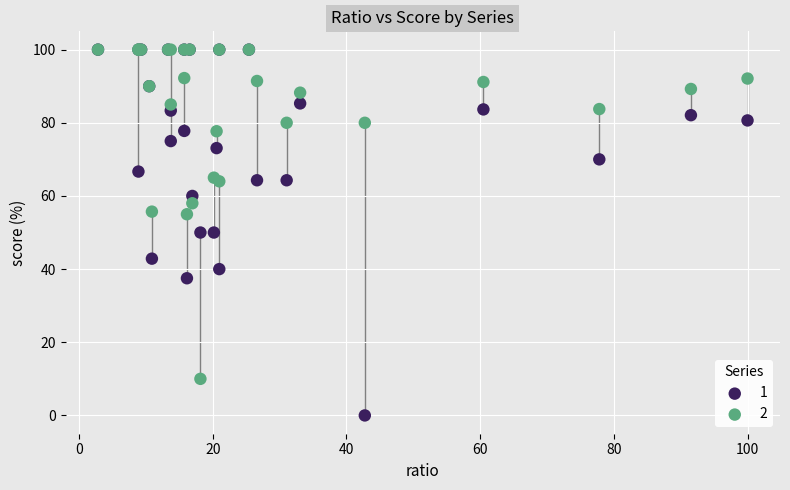

What are all the series names shown in the legend?

1, 2